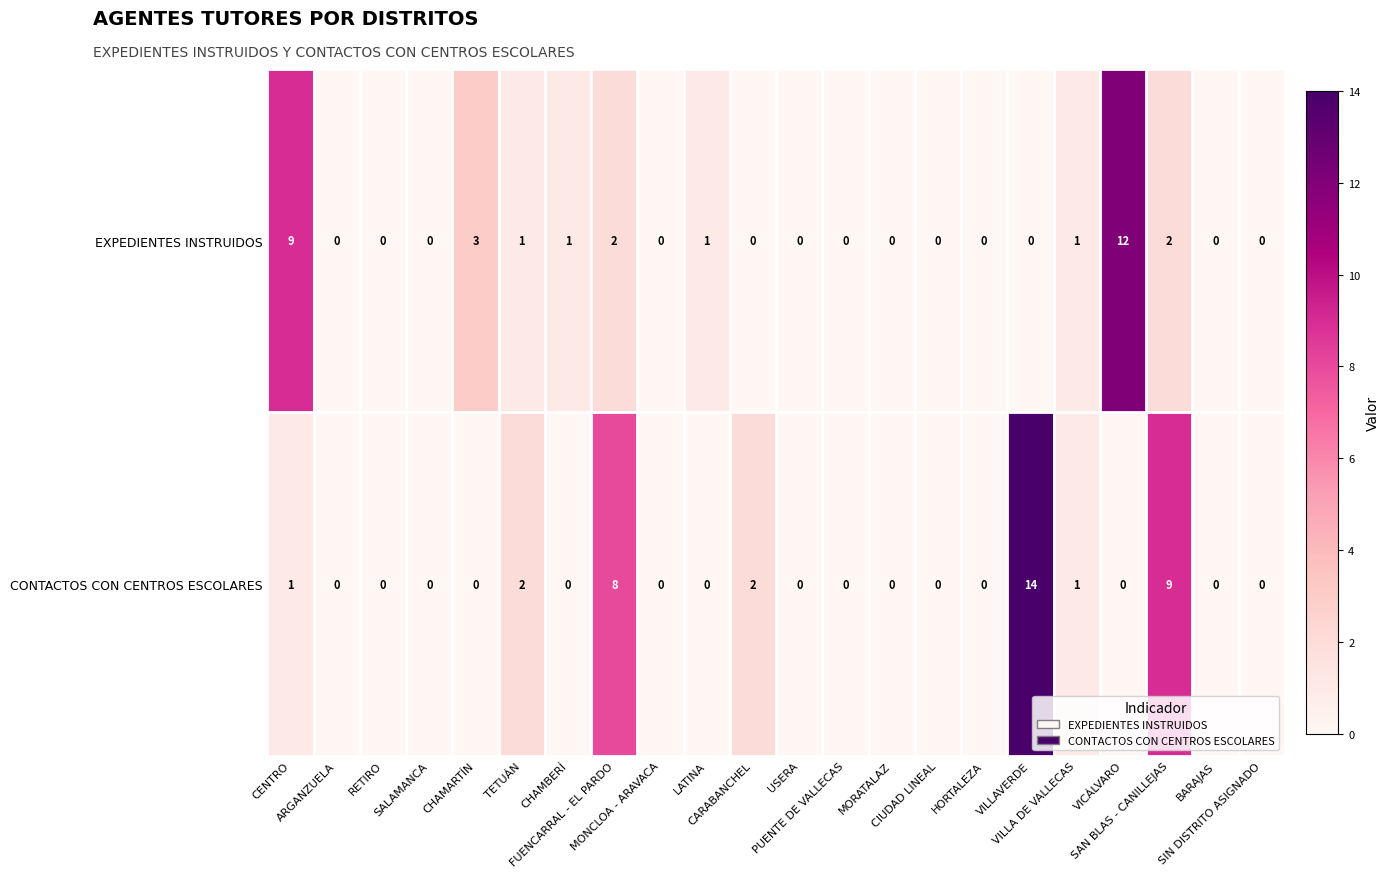

How many series are shown in this chart?

2